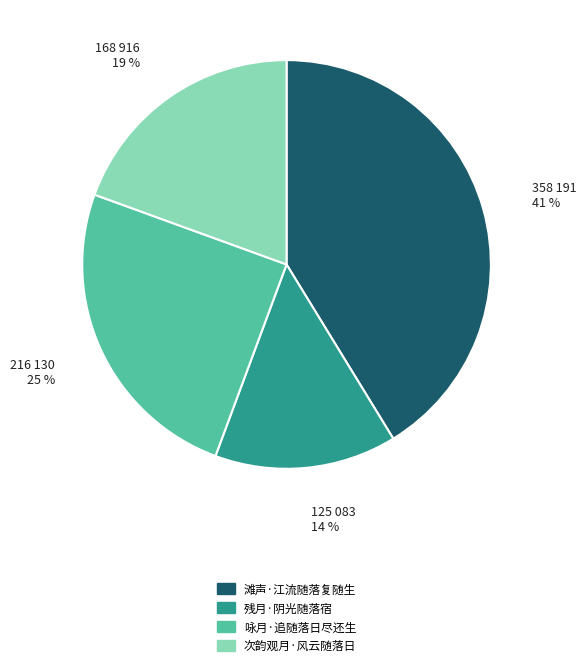

What percentage is the 残月·阴光随落宿 slice, to the nearest percent?

14%